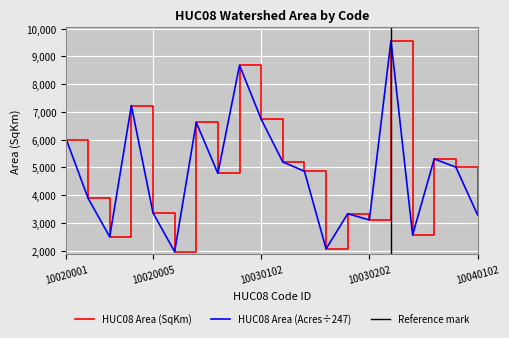

Read the HUC08_AreaAcres_scaled value at 10020005.

3366.7